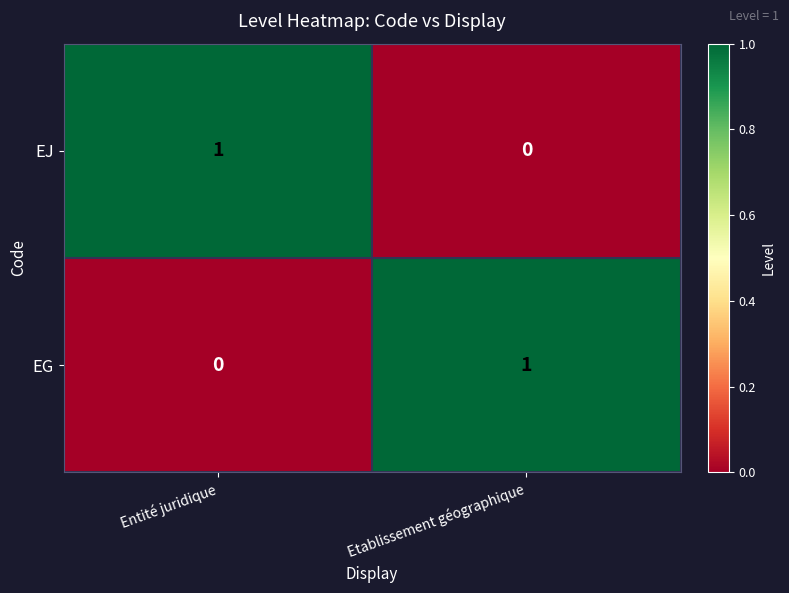

Is it true that EG equals 2 at Etablissement géographique?

False